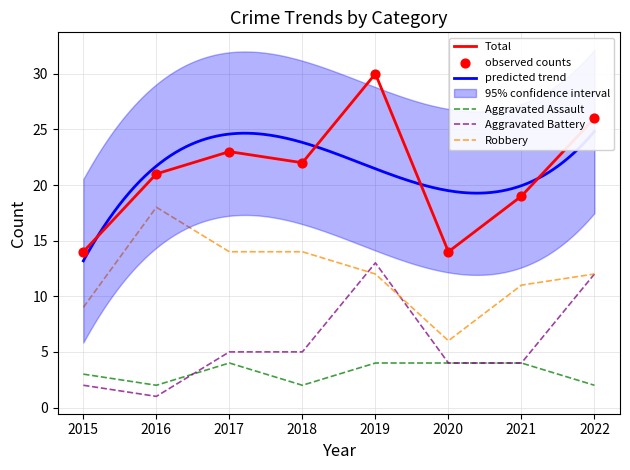

Which series contains the highest Y value?

Total